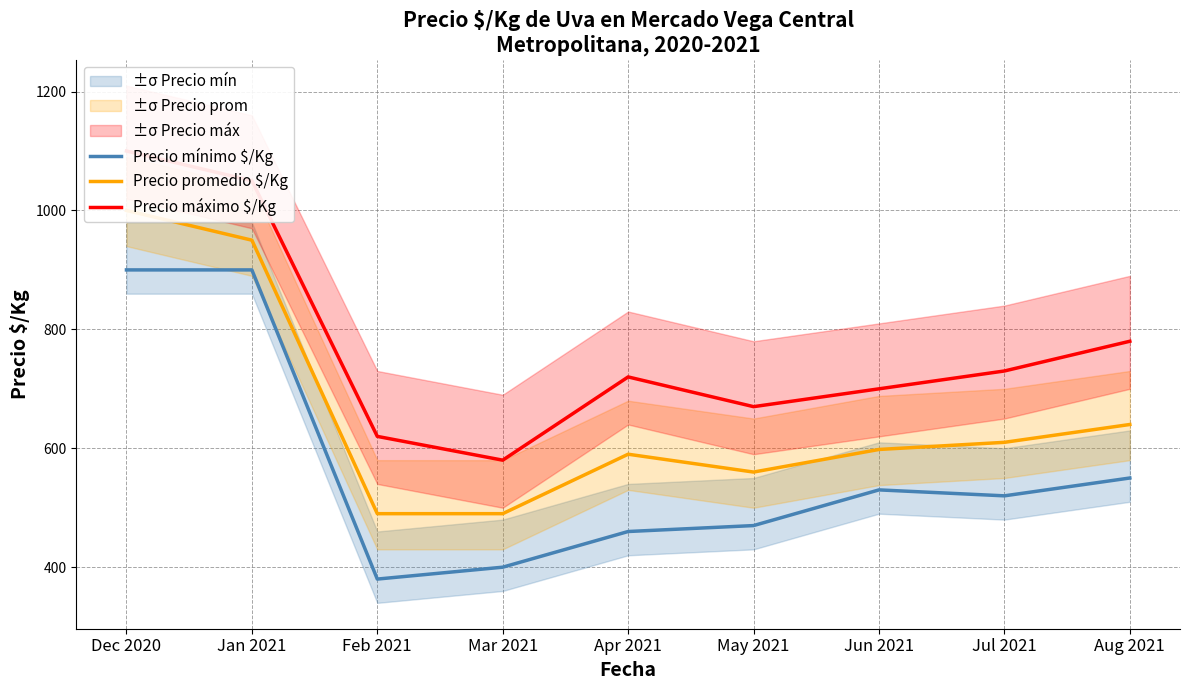

At which category does Precio promedio $/Kg reach its first local valley?

May 2021